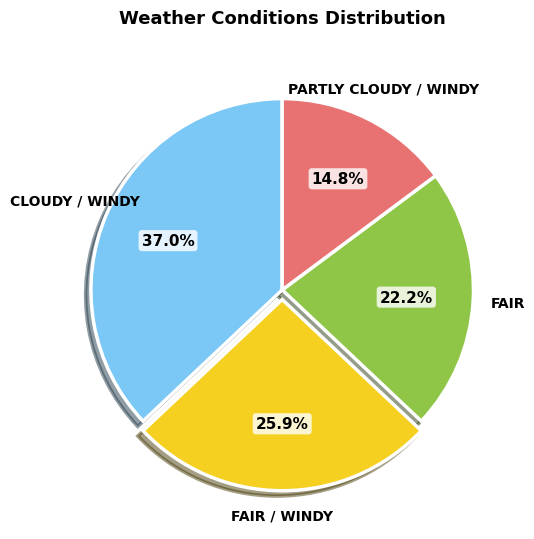

Is there any slice that represents more than half of the pie?

No